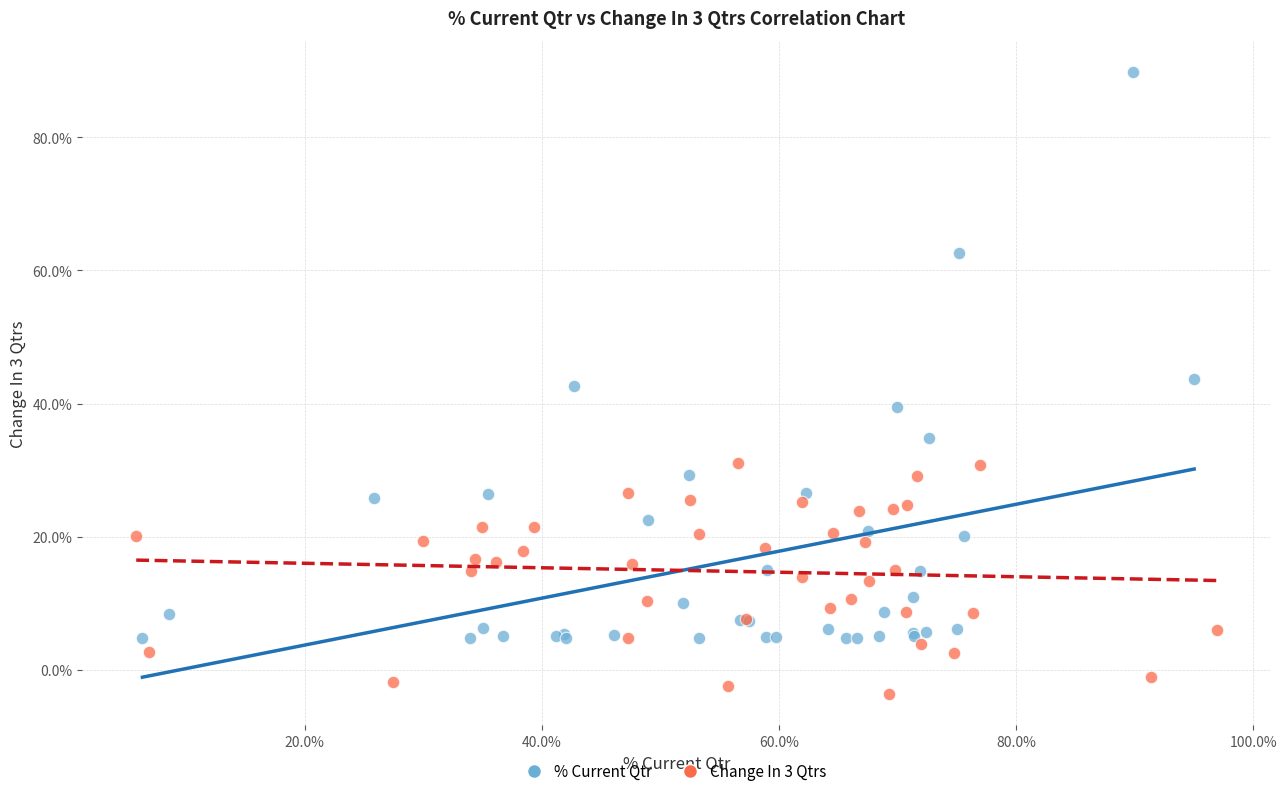

What are all the series names shown in the legend?

% Current Qtr, Change In 3 Qtrs